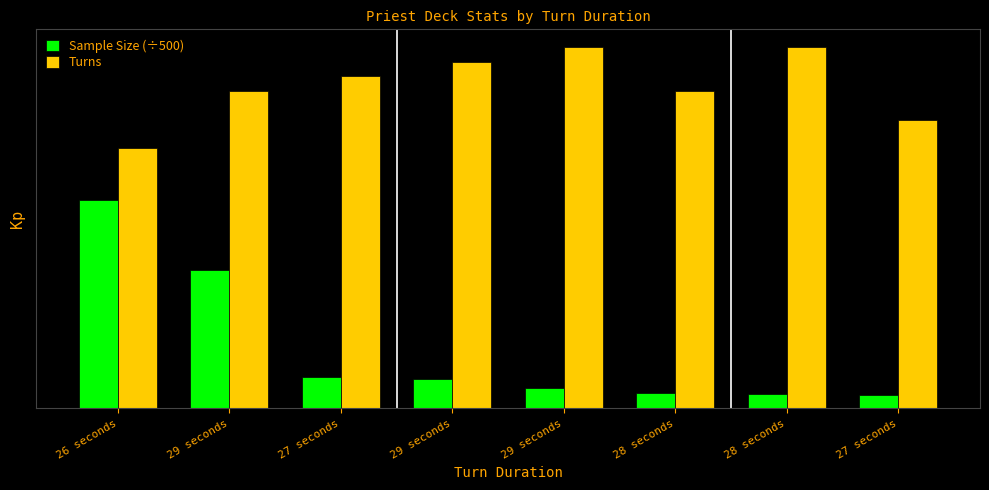

What are all the series names shown in the legend?

Sample Size (÷500), Turns